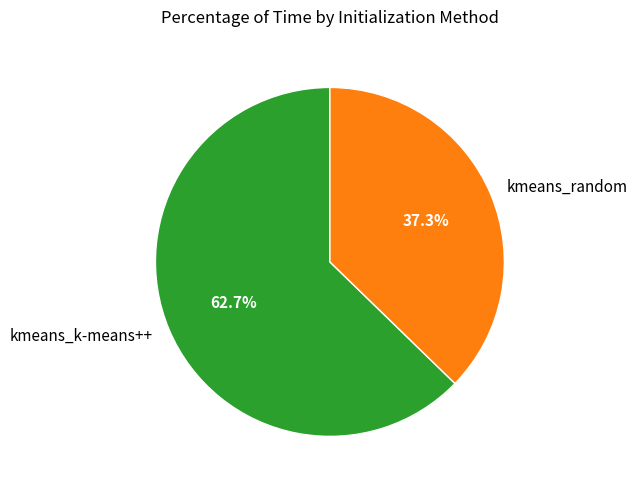

Between kmeans_random and kmeans_k-means++, which is larger?

kmeans_k-means++